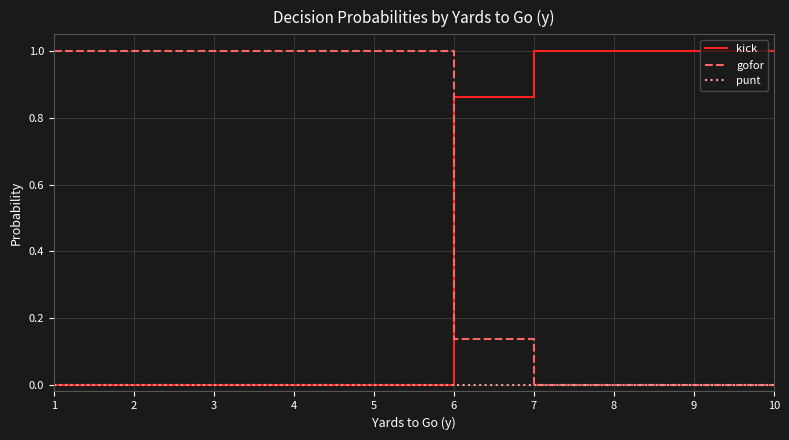

What is the difference between the highest and lowest values at 7?

1.0